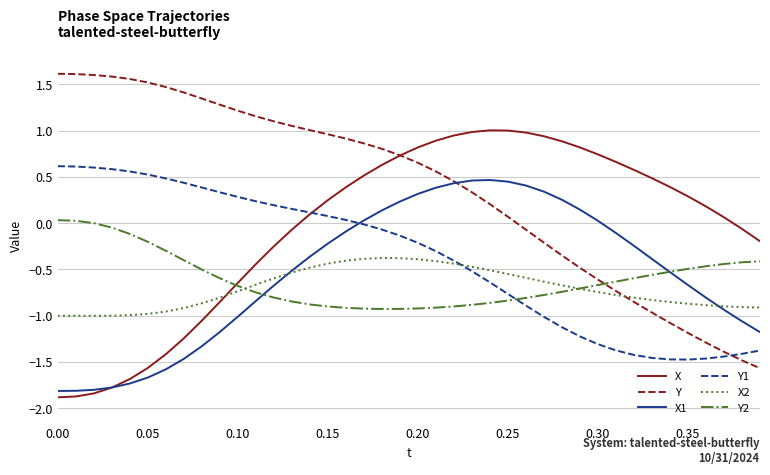

Which series ends up on top after the final intersection of X2 and X?

X